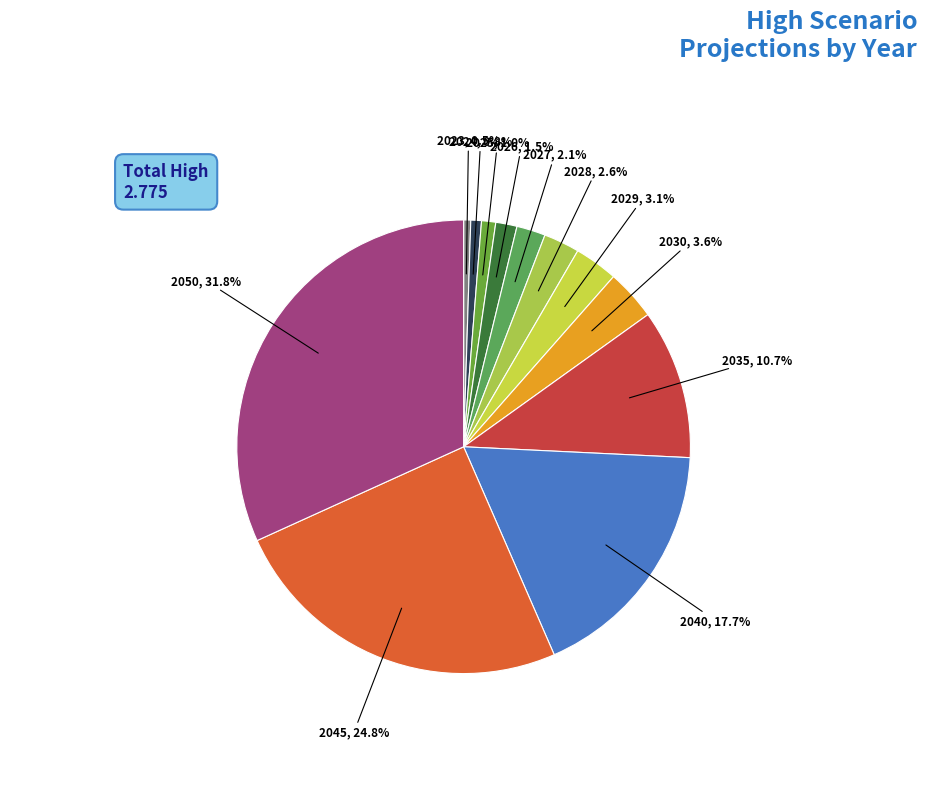

Which slice is the smallest?

2023